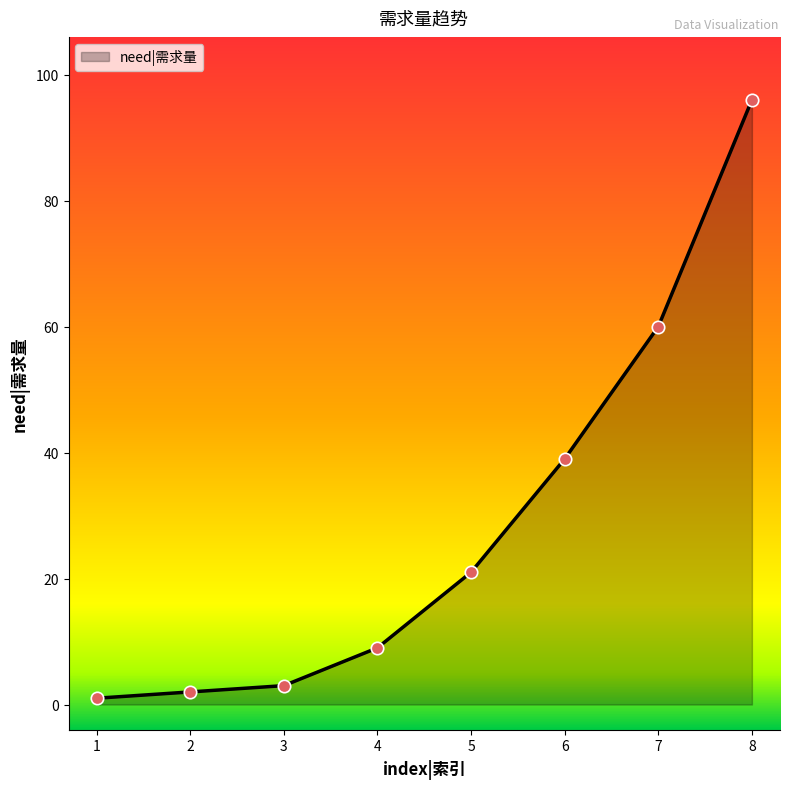

Approximately how many times larger is the value at 5 compared to 2?

10.5